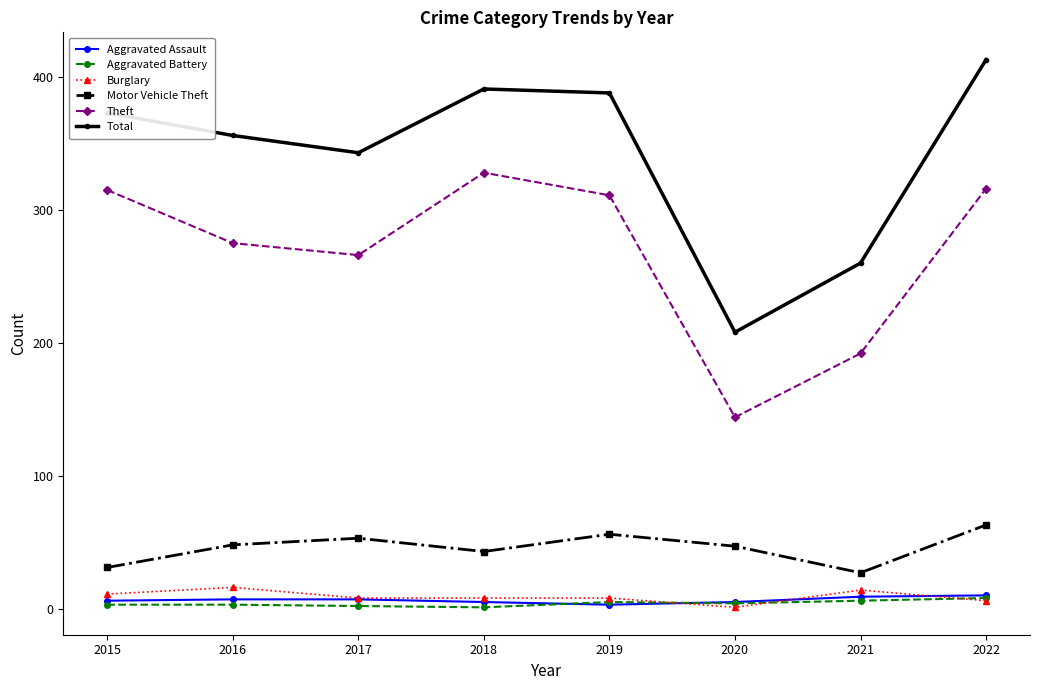

Is the value of Motor Vehicle Theft at 2021 greater than the value of Theft at 2018?

No